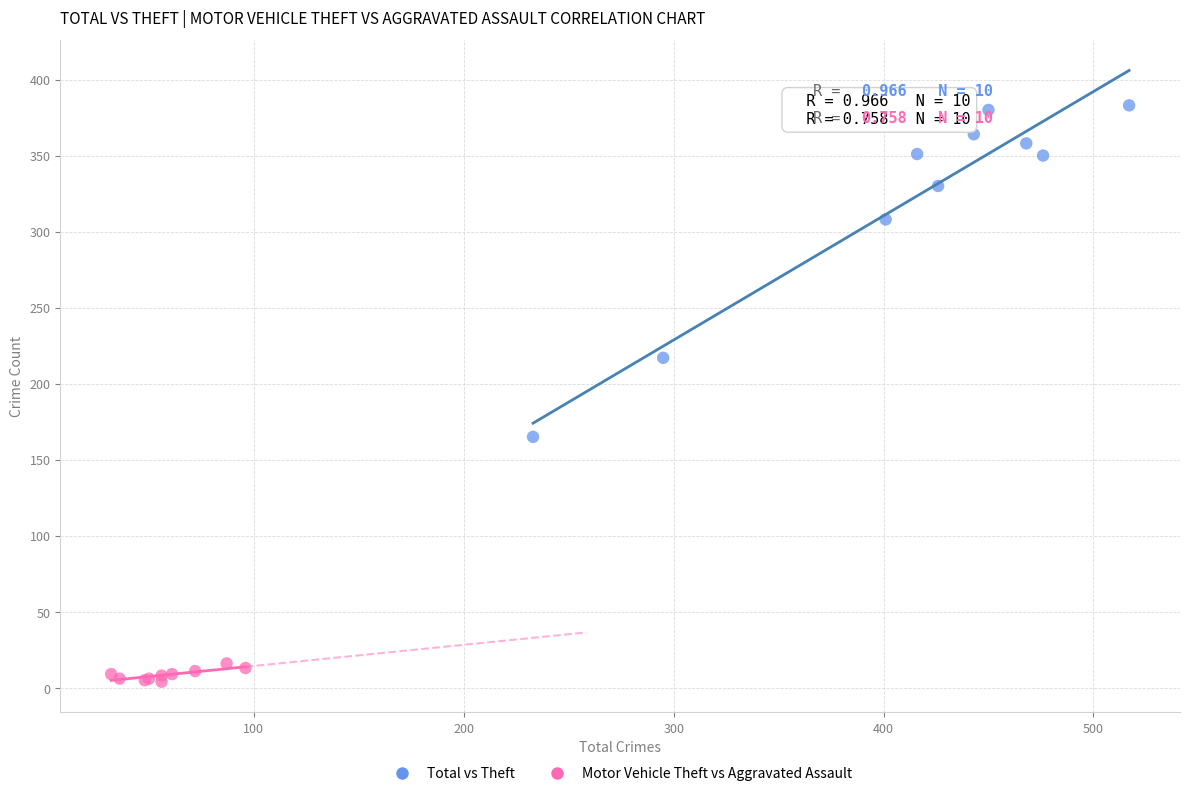

Which series has the largest Y range (max minus min)?

Total vs Theft